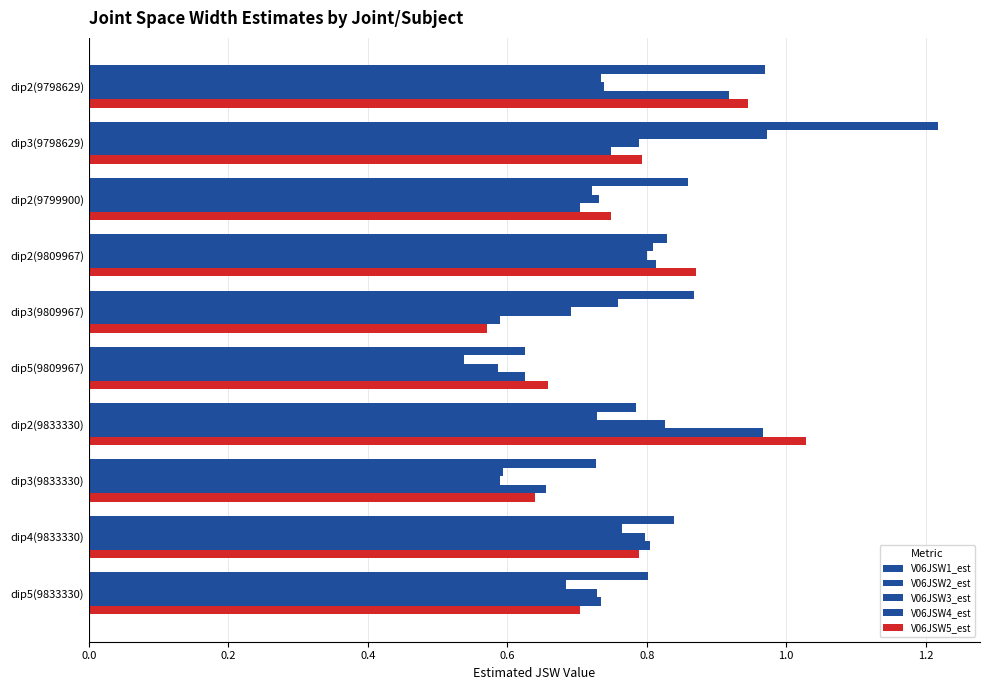

Count the number of data series in this chart.

5